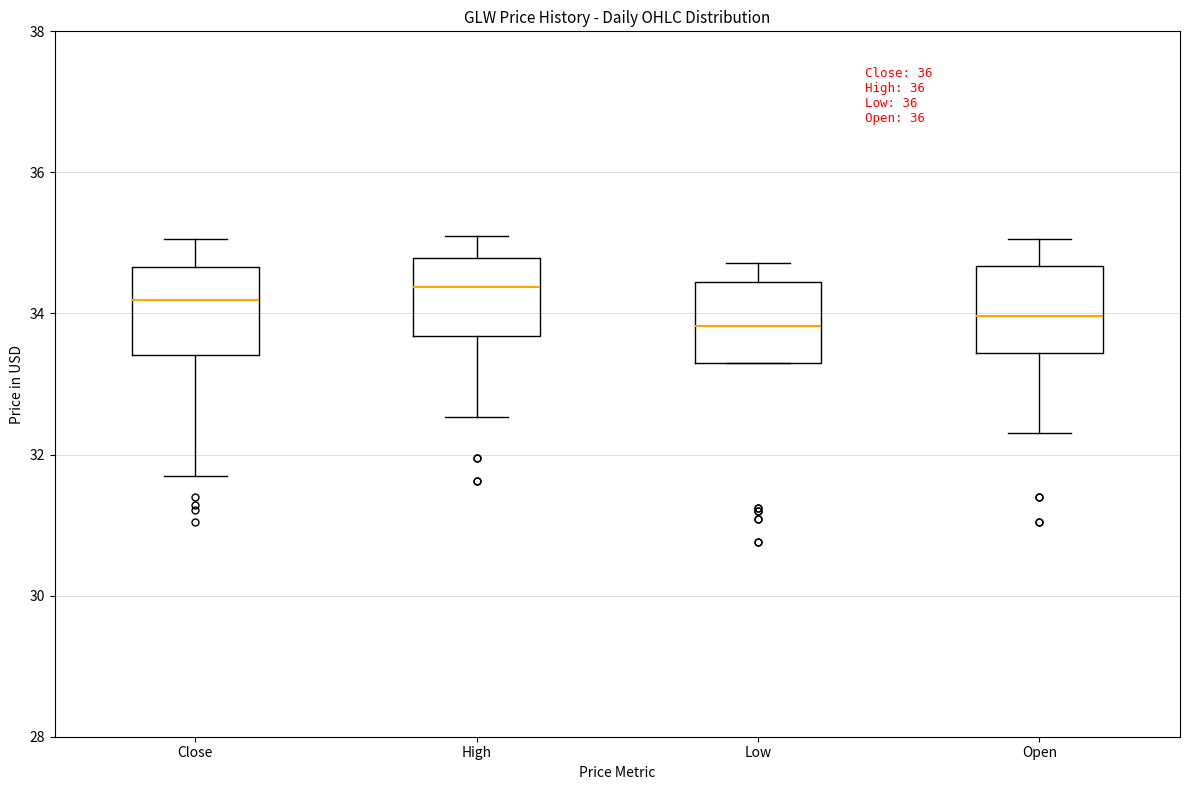

Where is the upper edge of the box for Low on the y-axis? The values are not printed on the chart, so give them approximately, as read against the axis.

34.4